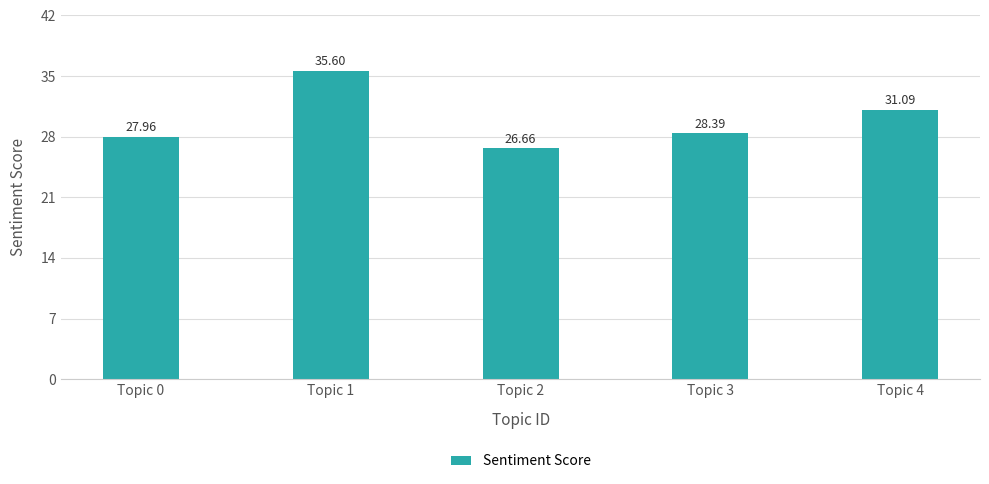

Rank the categories by value from highest to lowest.

Topic 1, Topic 4, Topic 3, Topic 0, Topic 2